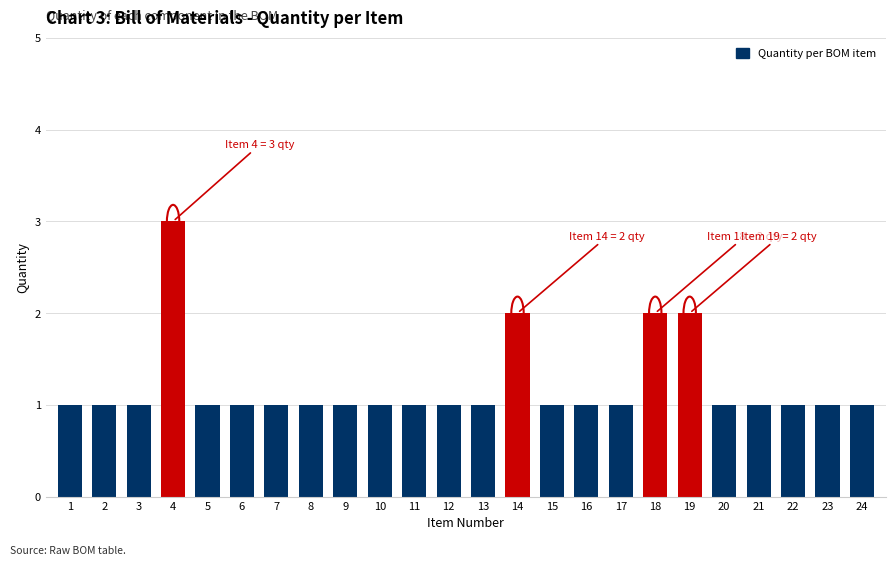

Reading right to left, what are all the values shown in this chart?

1	1	1	1	1	2	2	1	1	1	2	1	1	1	1	1	1	1	1	1	3	1	1	1